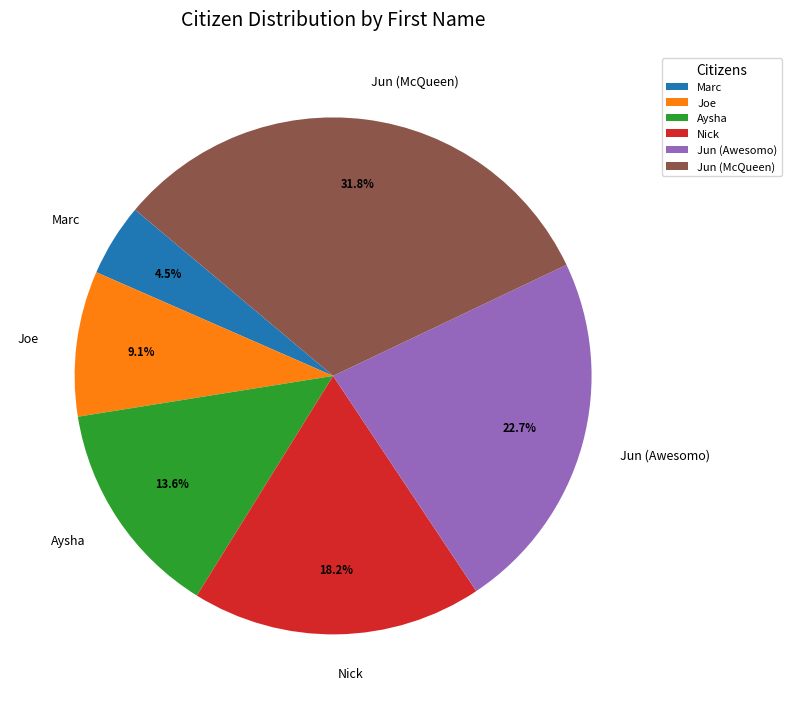

Which slice is the largest?

Jun (McQueen)